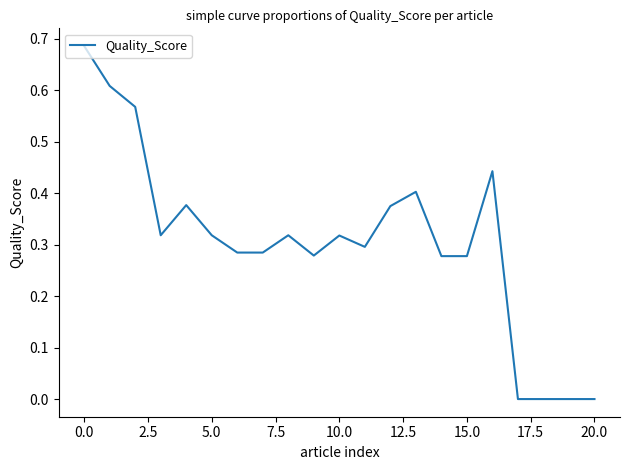

Is this an area chart (filled region under the line)?

No